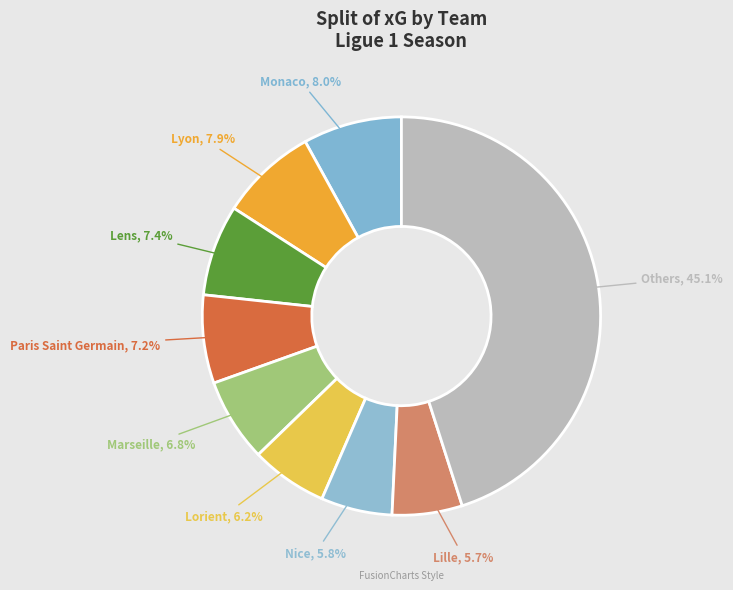

Which slice is the largest?

Others